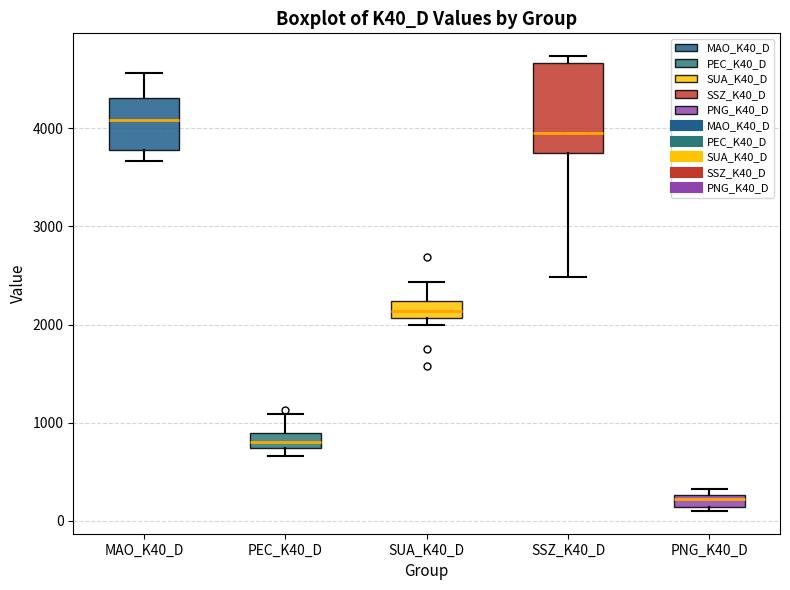

Where does the upper whisker of the box for MAO_K40_D end on the y-axis? The values are not printed on the chart, so give them approximately, as read against the axis.

4600